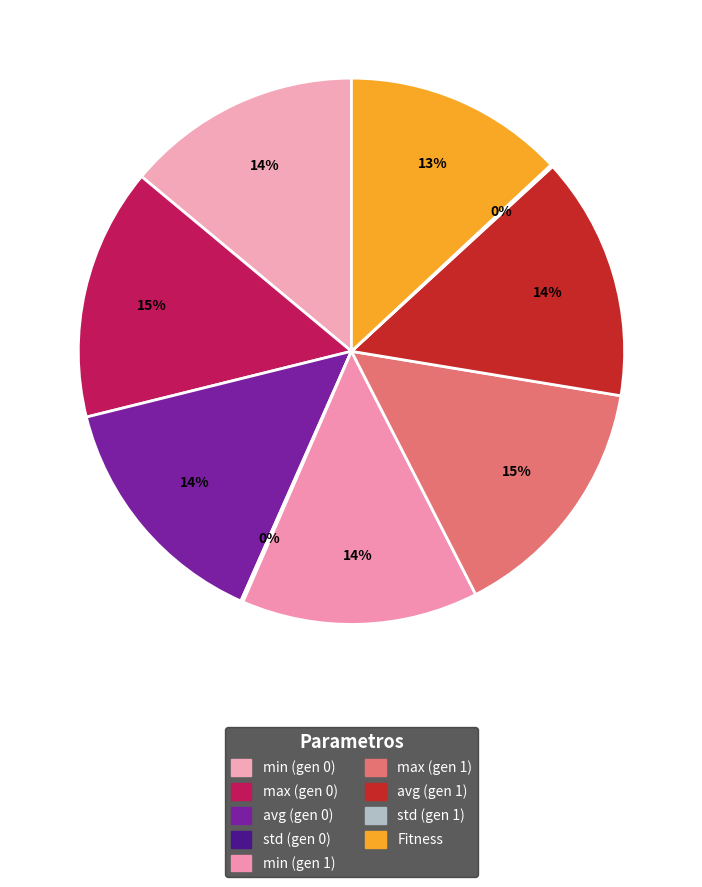

The std (gen 1) slice represents 0% of the pie. True or false?

True